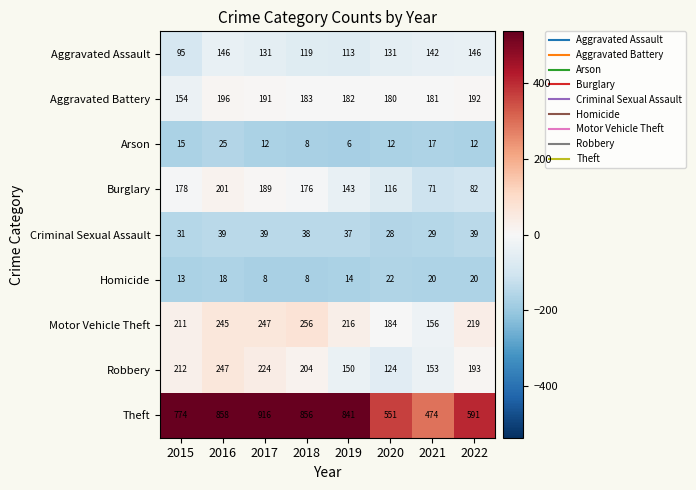

What is the difference between the highest and lowest values at 2016?

840